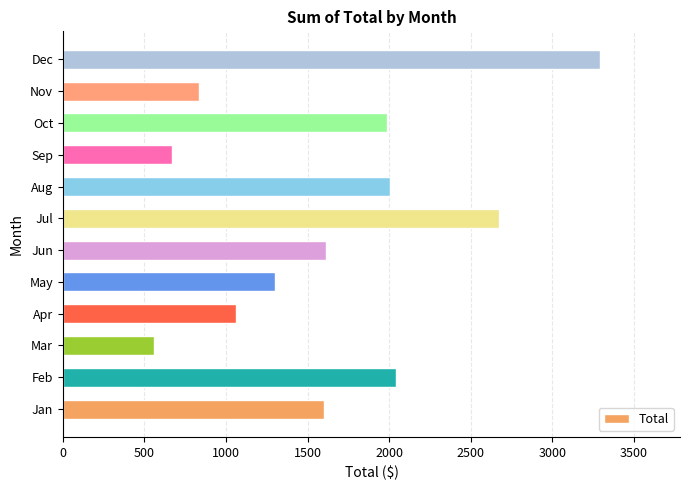

Is it true that the value at Nov is 833.8?

True